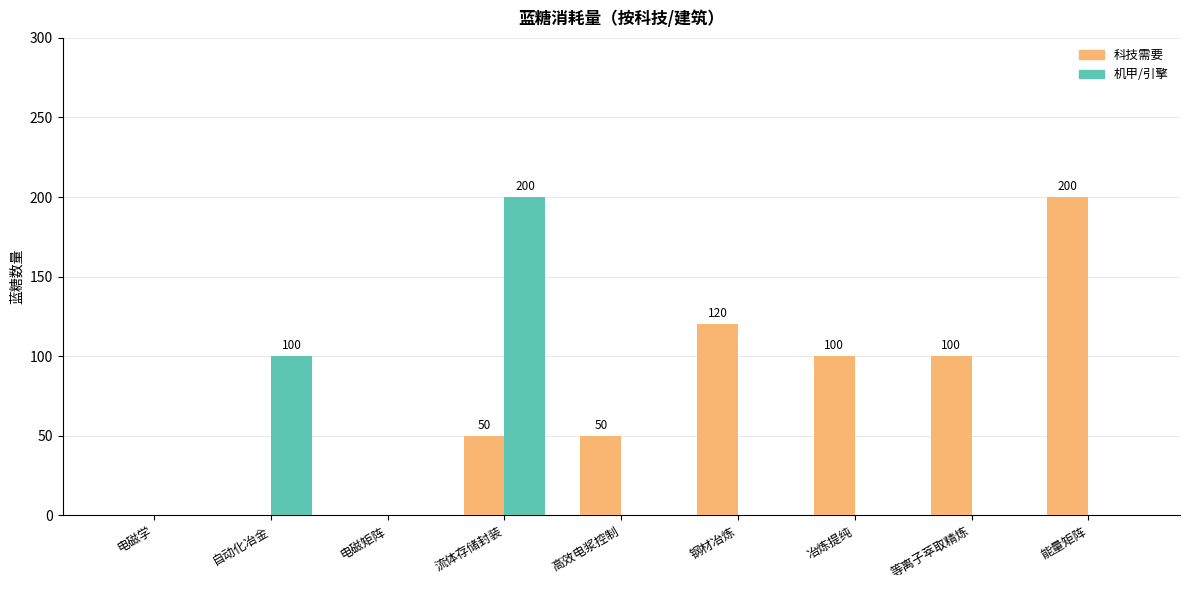

Reading left to right, what are all the values shown in this chart?

科技需要: 0	0	0	50	50	120	100	100	200
机甲/引擎: 0	100	0	200	0	0	0	0	0